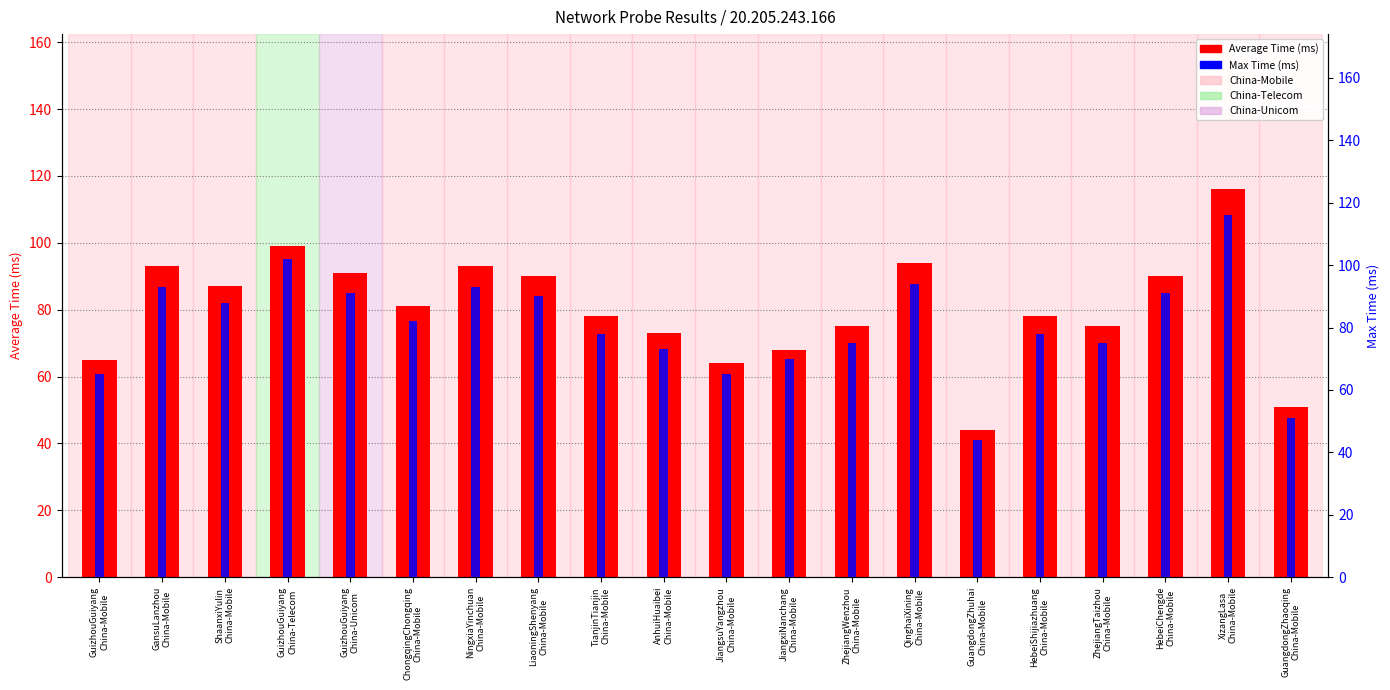

Reading left to right, what are all the values shown in this chart?

Average Time (ms): 65	93	87	99	91	81	93	90	78	73	64	68	75	94	44	78	75	90	116	51
Max Time (ms): 65	93	88	102	91	82	93	90	78	73	65	70	75	94	44	78	75	91	116	51